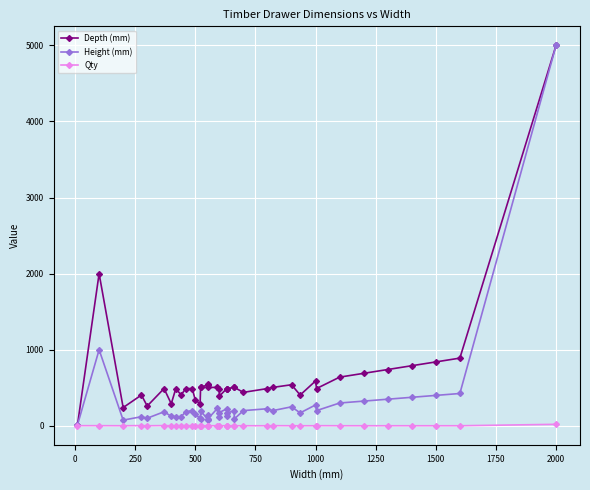

Between 1250 and 37, which series saw the biggest shift?

Depth (mm)